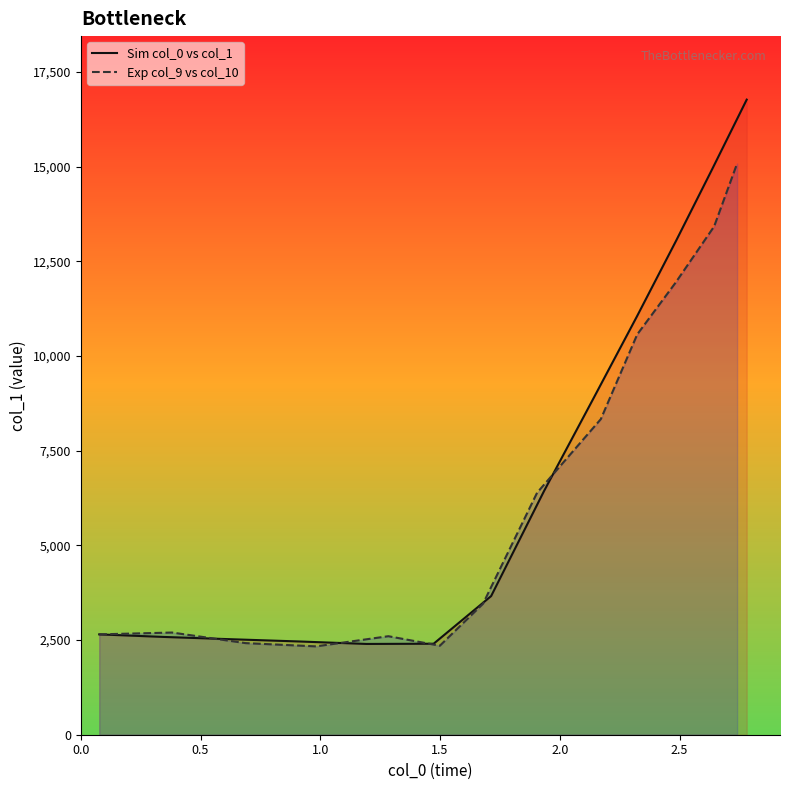

What is the maximum value for Sim col_0 vs col_1?

16768.0